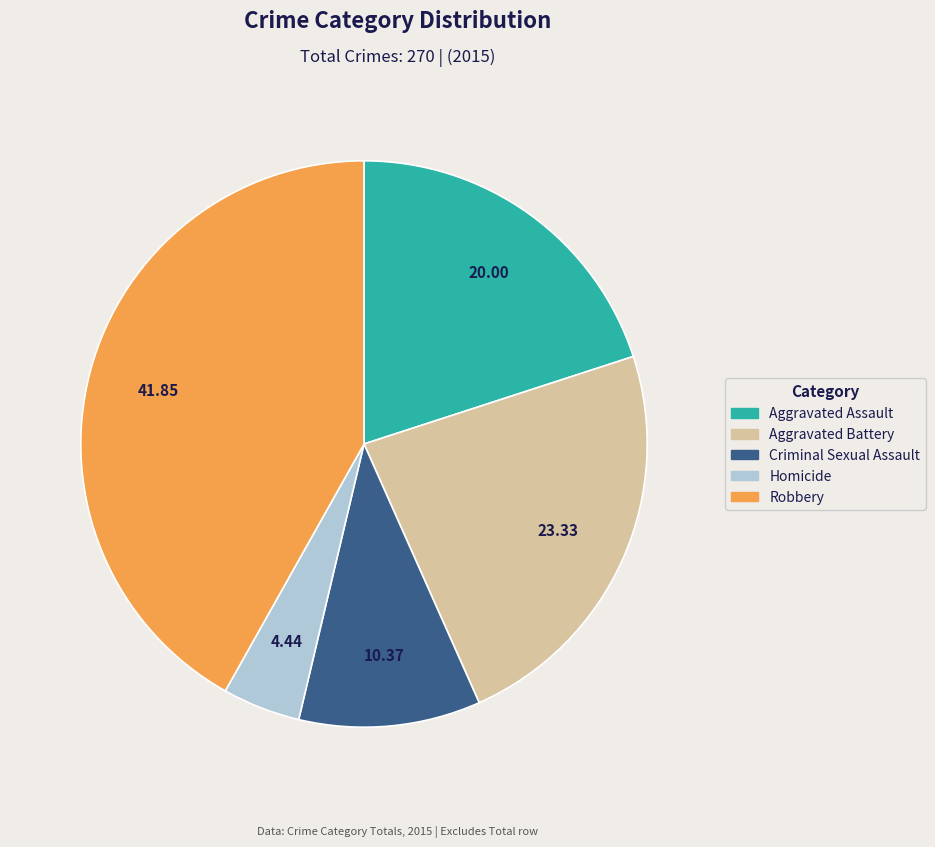

Between Criminal Sexual Assault and Aggravated Battery, which is larger?

Aggravated Battery